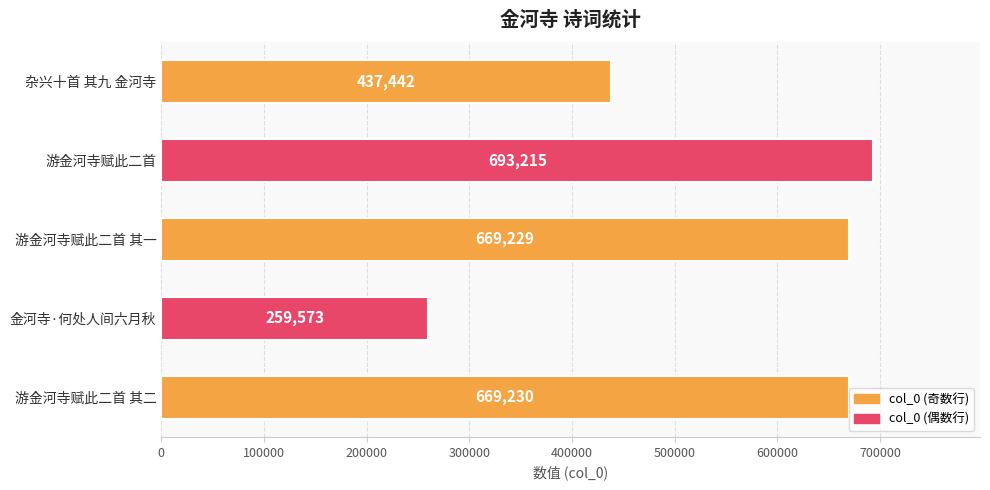

What is the approximate value at 游金河寺赋此二首 其一, to the nearest 50?

669250